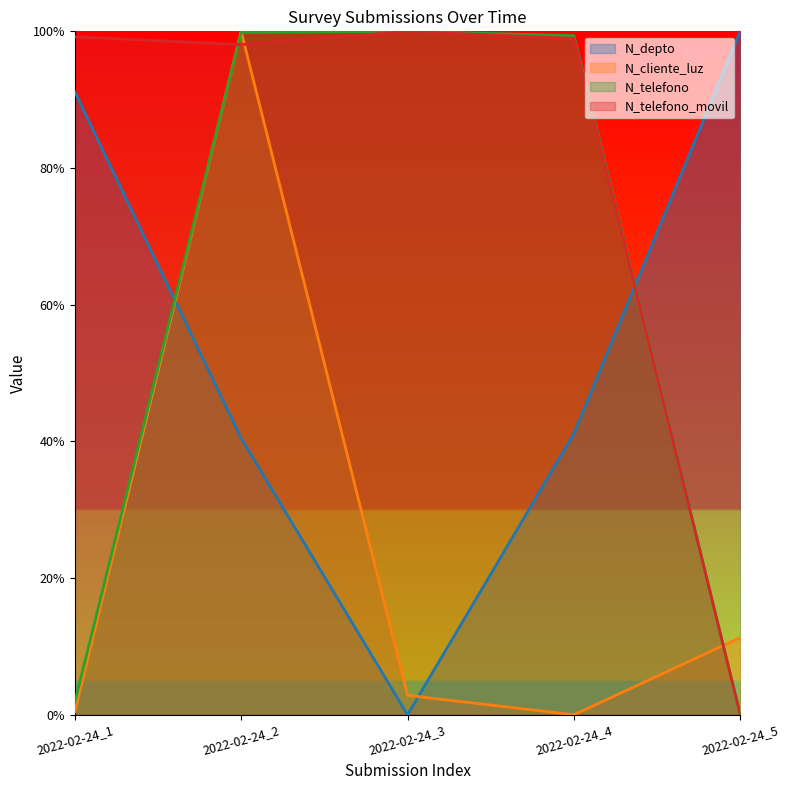

The N_cliente_luz series shows 0.0 at 2022-02-24_1. True or false?

True